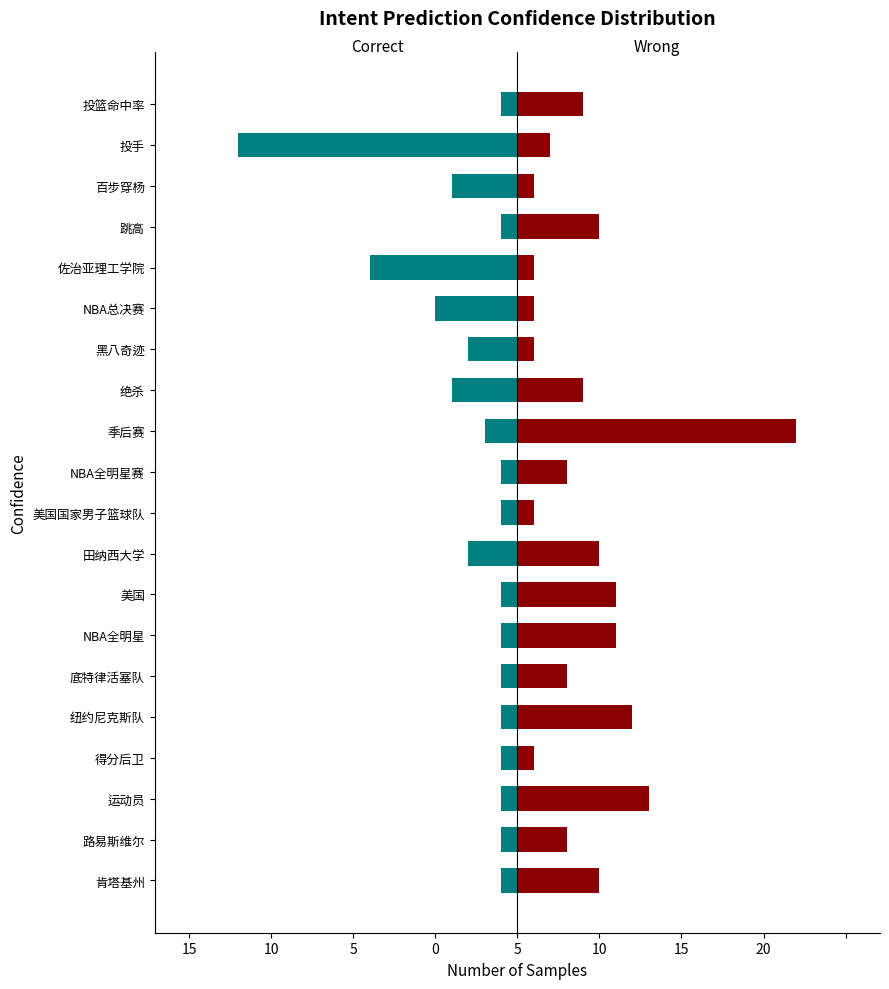

What are all the series names shown in the legend?

Correct, Wrong